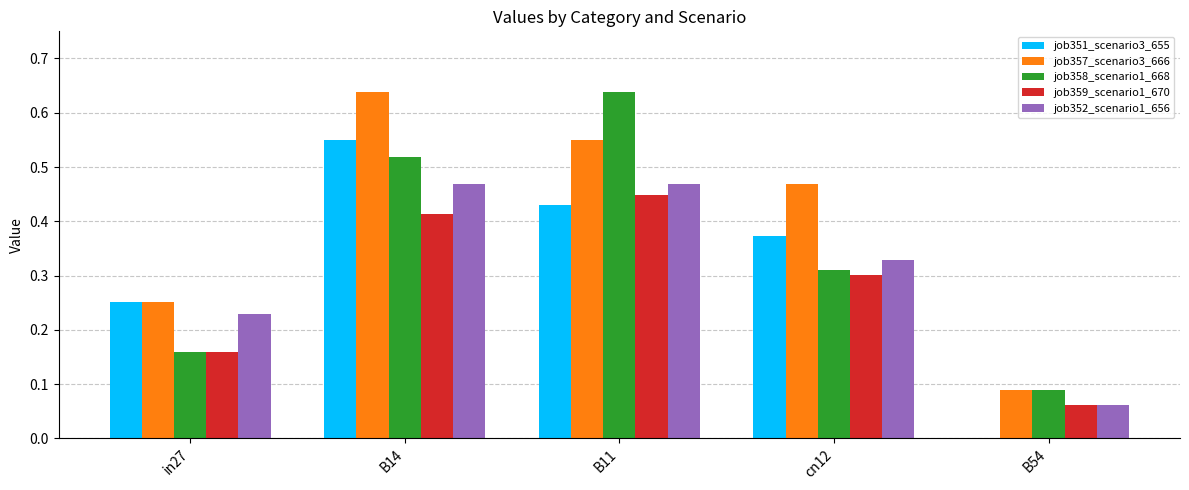

What is the sum of the job357_scenario3_666 values at B14 and B54?

0.7